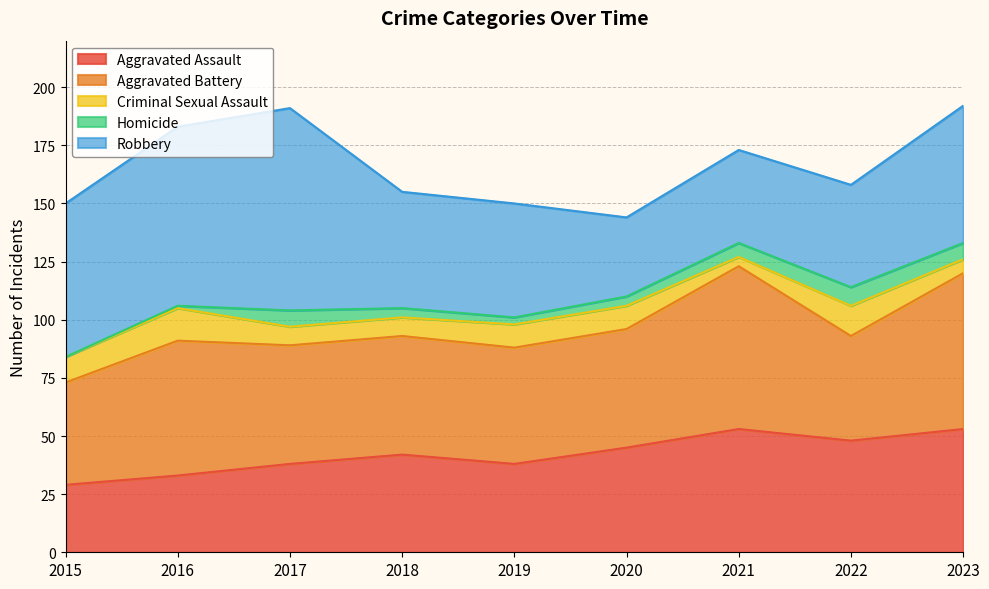

Reading right to left, extract all data points from this chart.

Aggravated Assault: 2023=53	2022=48	2021=53	2020=45	2019=38	2018=42	2017=38	2016=33	2015=29
Aggravated Battery: 2023=67	2022=45	2021=70	2020=51	2019=50	2018=51	2017=51	2016=58	2015=44
Criminal Sexual Assault: 2023=6	2022=13	2021=4	2020=10	2019=10	2018=8	2017=8	2016=14	2015=11
Homicide: 2023=7	2022=8	2021=6	2020=4	2019=3	2018=4	2017=7	2016=1	2015=0
Robbery: 2023=59	2022=44	2021=40	2020=34	2019=49	2018=50	2017=87	2016=77	2015=66